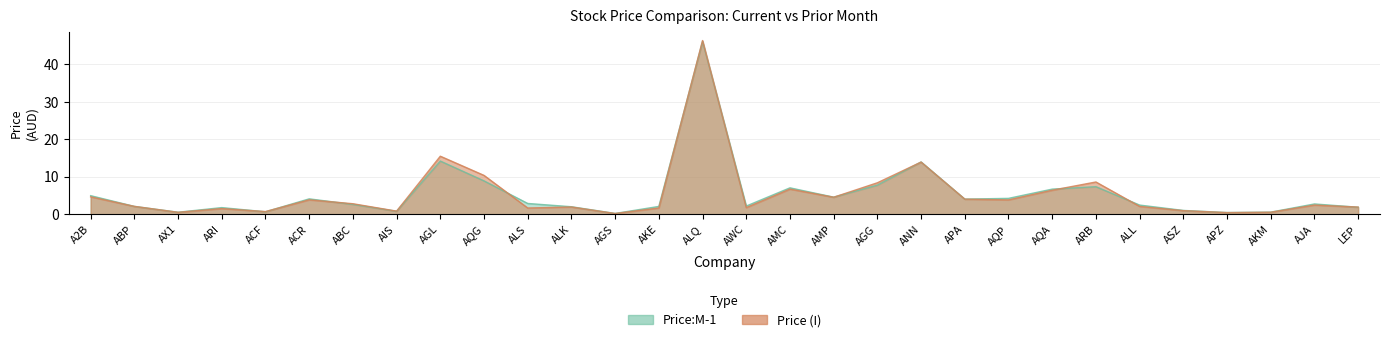

How many data points in Price:M-1 are less than 2?

10